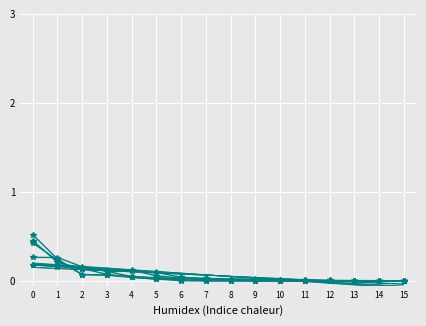

Reading left to right, extract all data points from this chart.

Topic 0: 0=0.4	1=0.2	2=0.1	3=0.1	4=0.1	5=0.0	6=0.0	7=0.0	8=0.0	9=0.0	10=0.0	11=0.0	12=0.0	13=0.0	14=0.0	15=0.0
Topic 3: 0=0.5	1=0.2	2=0.1	3=0.1	4=0.0	5=0.0	6=0.0	7=0.0	8=0.0	9=0.0	10=0.0	11=0.0	12=0.0	13=0.0	14=0.0	15=0.0
Topic 6: 0=0.5	1=0.2	2=0.1	3=0.1	4=0.0	5=0.0	6=0.0	7=0.0	8=0.0	9=0.0	10=0.0	11=0.0	12=0.0	13=0.0	14=0.0	15=0.0
Topic 9: 0=0.2	1=0.2	2=0.1	3=0.1	4=0.1	5=0.1	6=0.0	7=0.0	8=0.0	9=0.0	10=0.0	11=0.0	12=0.0	13=0.0	14=0.0	15=0.0
Topic 12: 0=0.3	1=0.3	2=0.2	3=0.1	4=0.1	5=0.0	6=0.0	7=0.0	8=0.0	9=0.0	10=0.0	11=0.0	12=0.0	13=0.0	14=0.0	15=0.0
Topic 15: 0=0.2	1=0.2	2=0.1	3=0.1	4=0.1	5=0.1	6=0.0	7=0.0	8=0.0	9=0.0	10=0.0	11=0.0	12=0.0	13=0.0	14=0.0	15=0.0